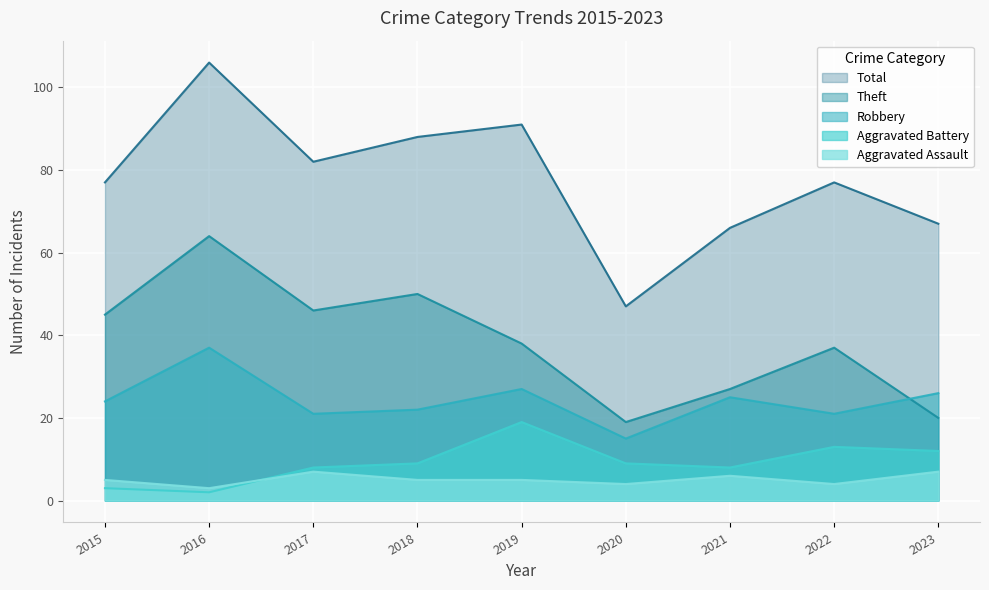

Reading left to right, what are all the values shown in this chart?

Aggravated Assault: 5	3	7	5	5	4	6	4	7
Aggravated Battery: 3	2	8	9	19	9	8	13	12
Robbery: 24	37	21	22	27	15	25	21	26
Theft: 45	64	46	50	38	19	27	37	20
Total: 77	106	82	88	91	47	66	77	67